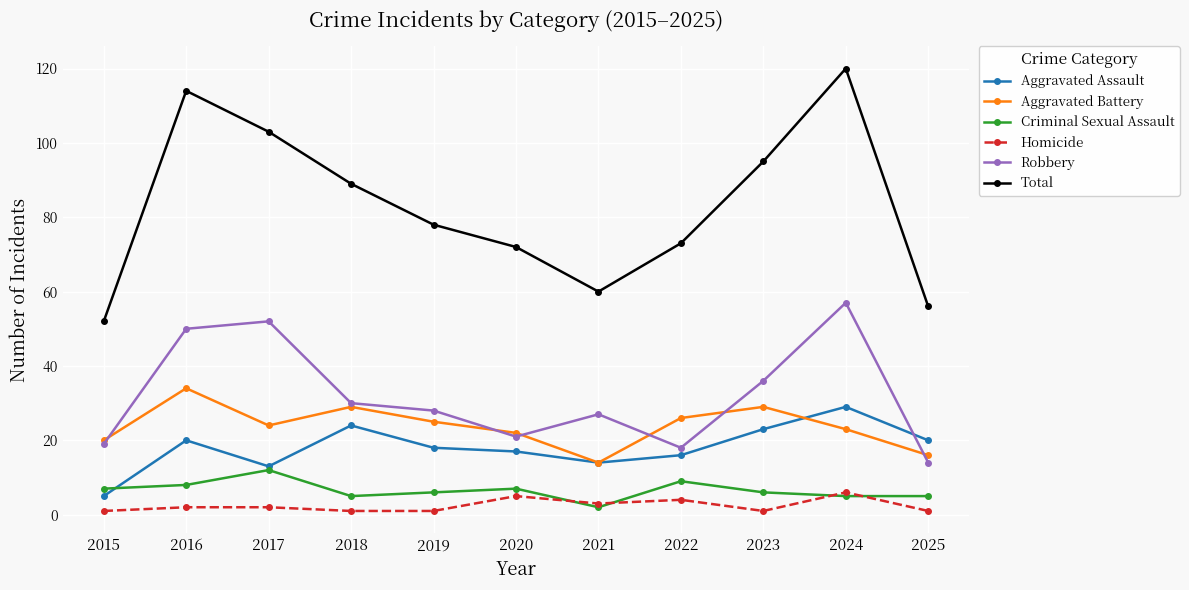

At which label is Total closest to 86?

2018